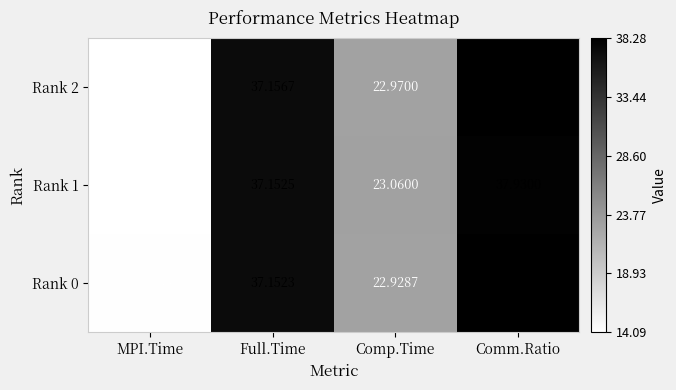

At which label does Rank 2 first exceed 37?

Full.Time